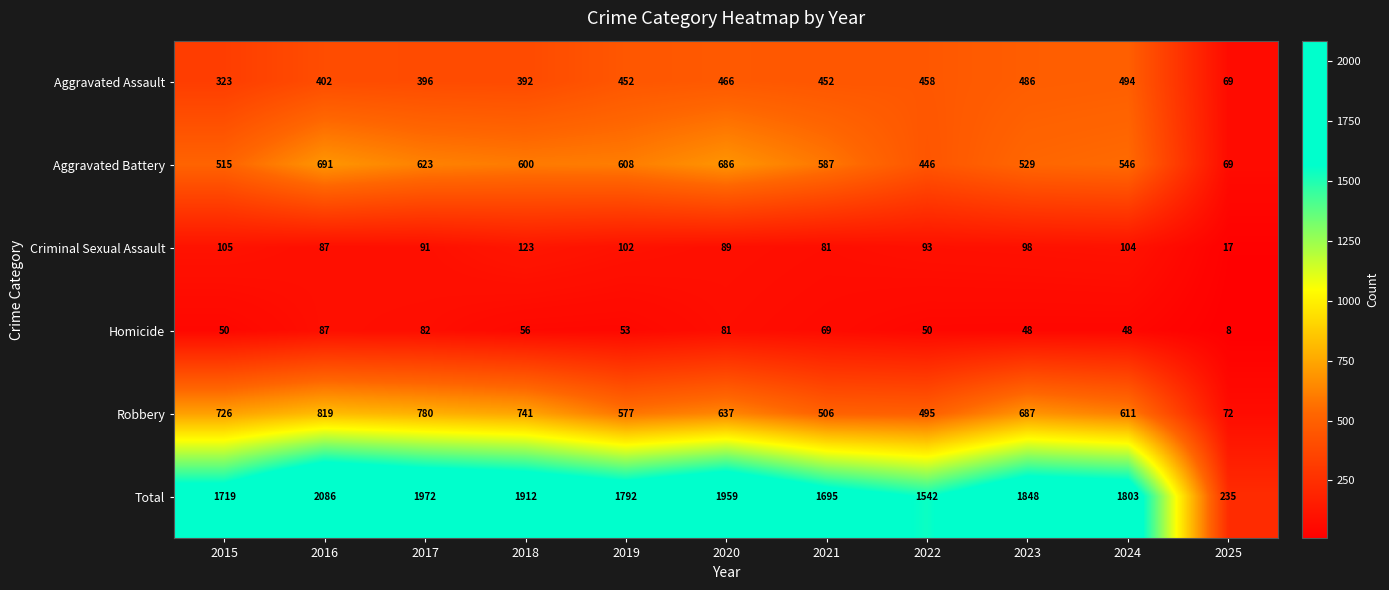

What is the approximate value of Aggravated Assault at 2015, to the nearest 50?

300